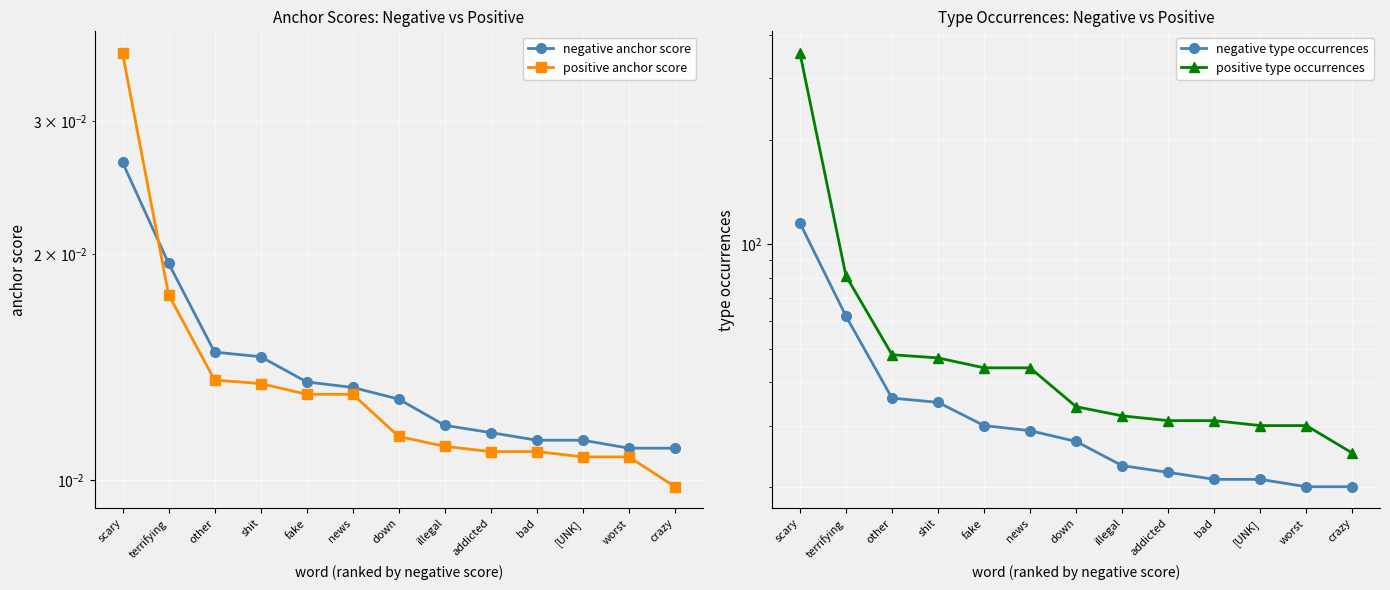

At how many categories does at least one series exceed 317?

1